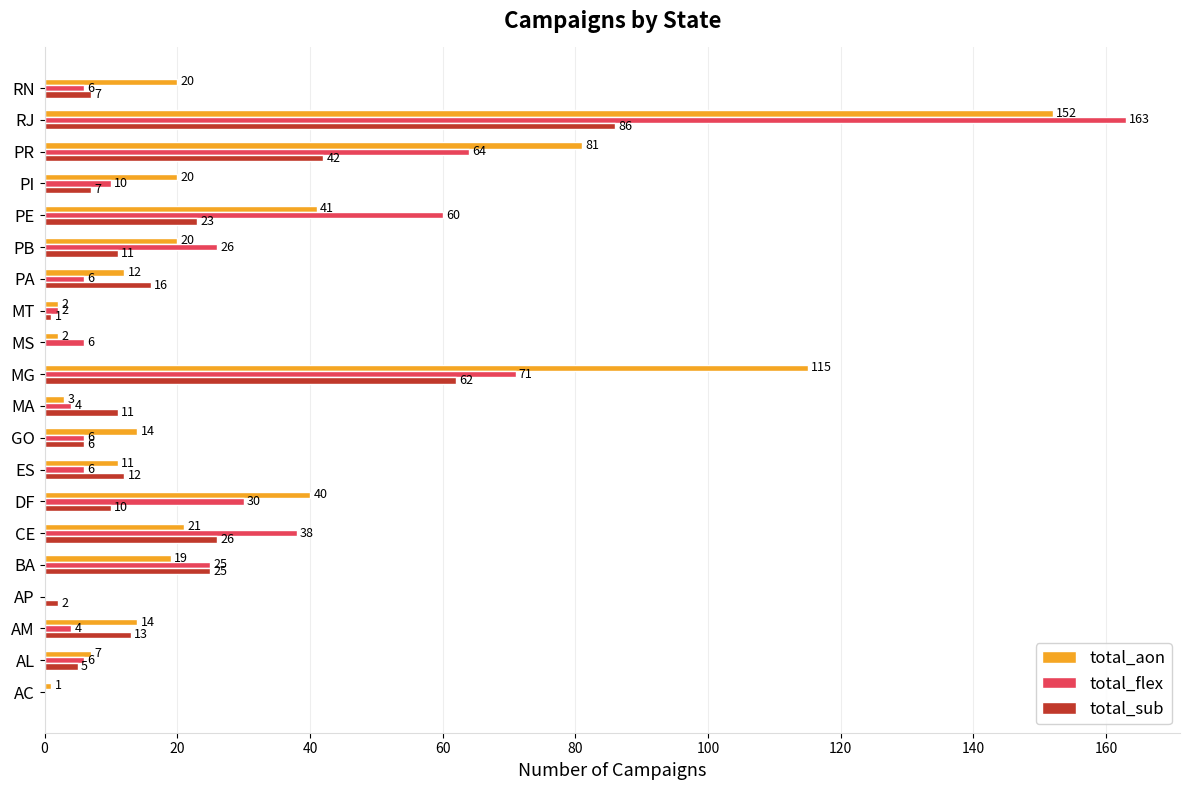

Which series has the widest spread of values?

total_flex